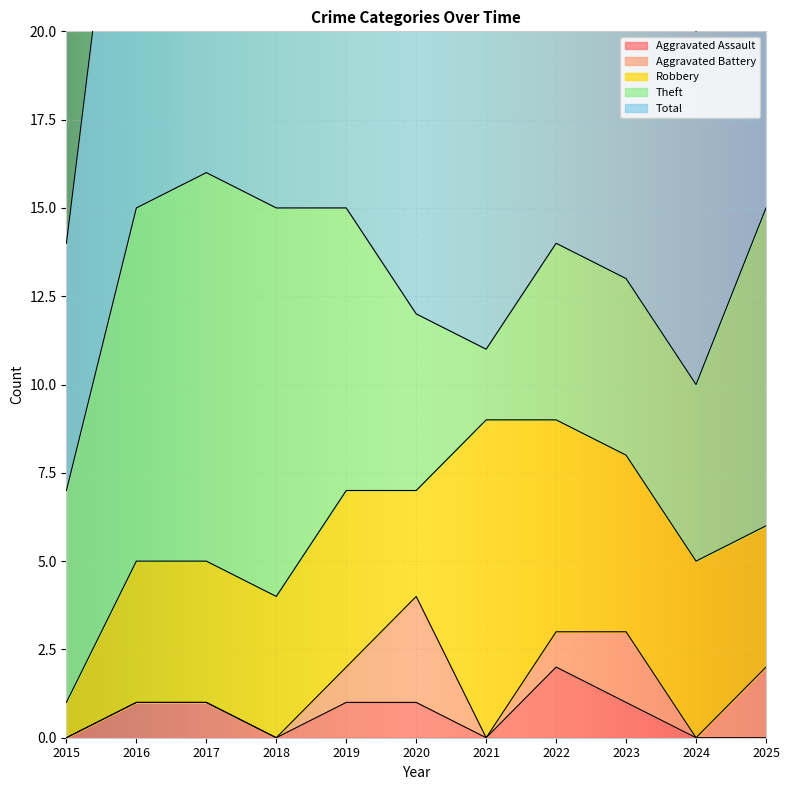

Is the value of Total at 2024 greater than the value of Aggravated Assault at 2015?

Yes